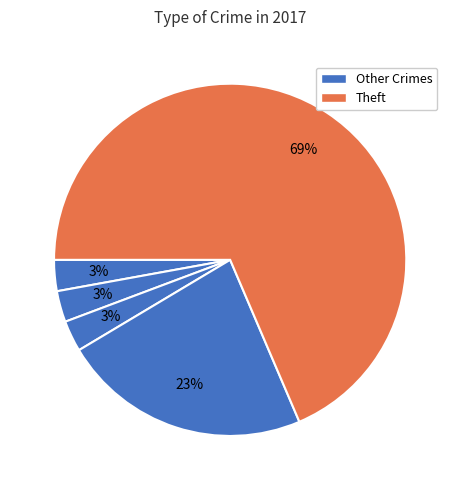

How many slices are in this pie chart?

5